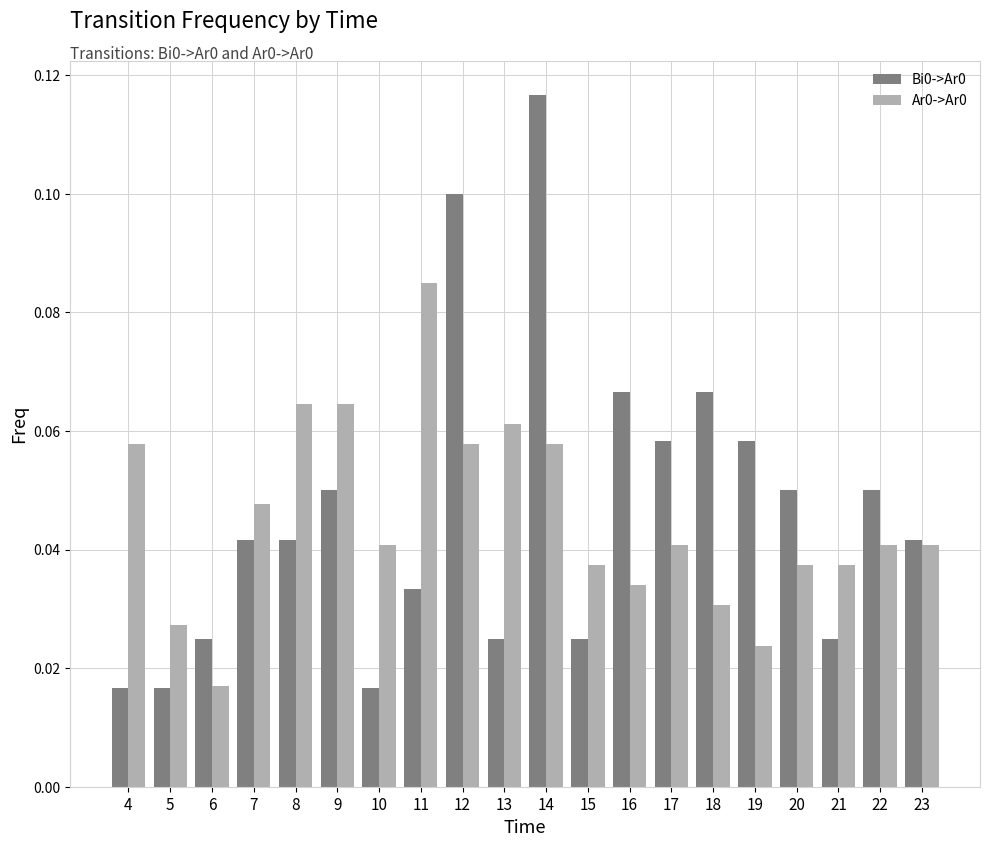

Which category has the highest value across all series?

14